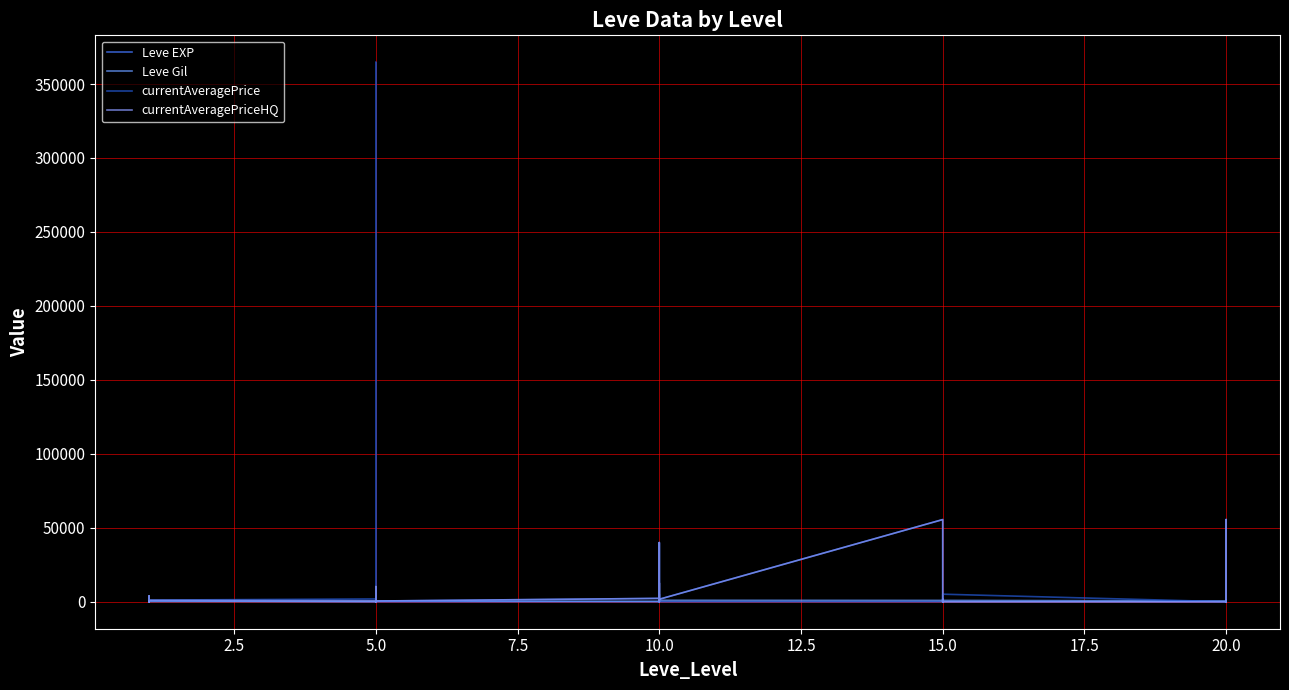

True or false: currentAveragePriceHQ has a value of 95186 at 20.0.

False